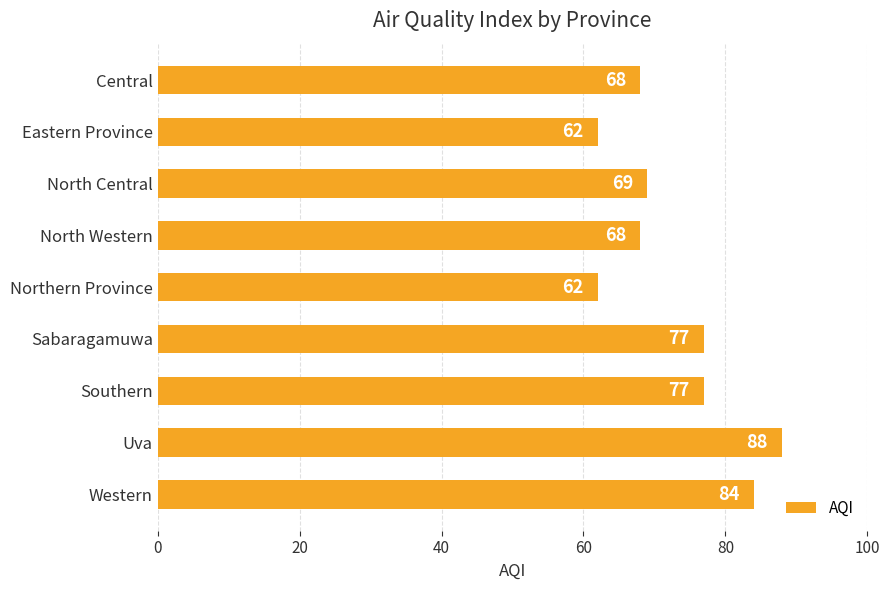

Which has a higher value, Eastern Province or Southern?

Southern